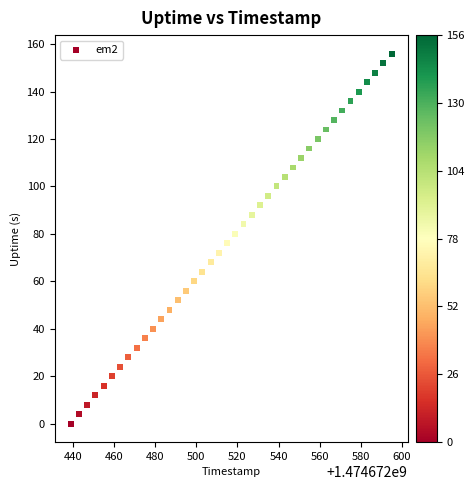

What is the range of X values (max minus min)?

156